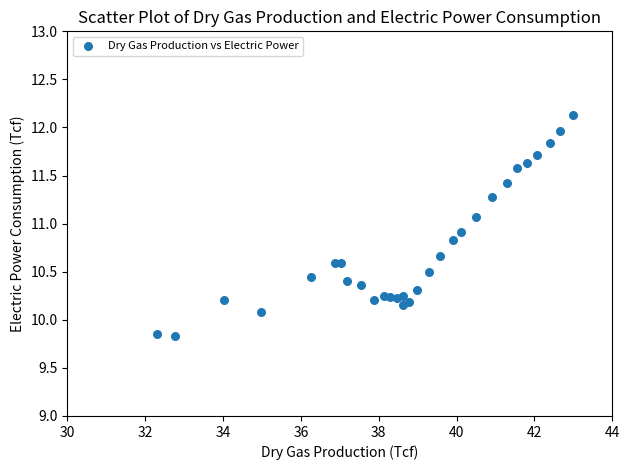

What Y value in the scatter plot is closest to 10?

10.1